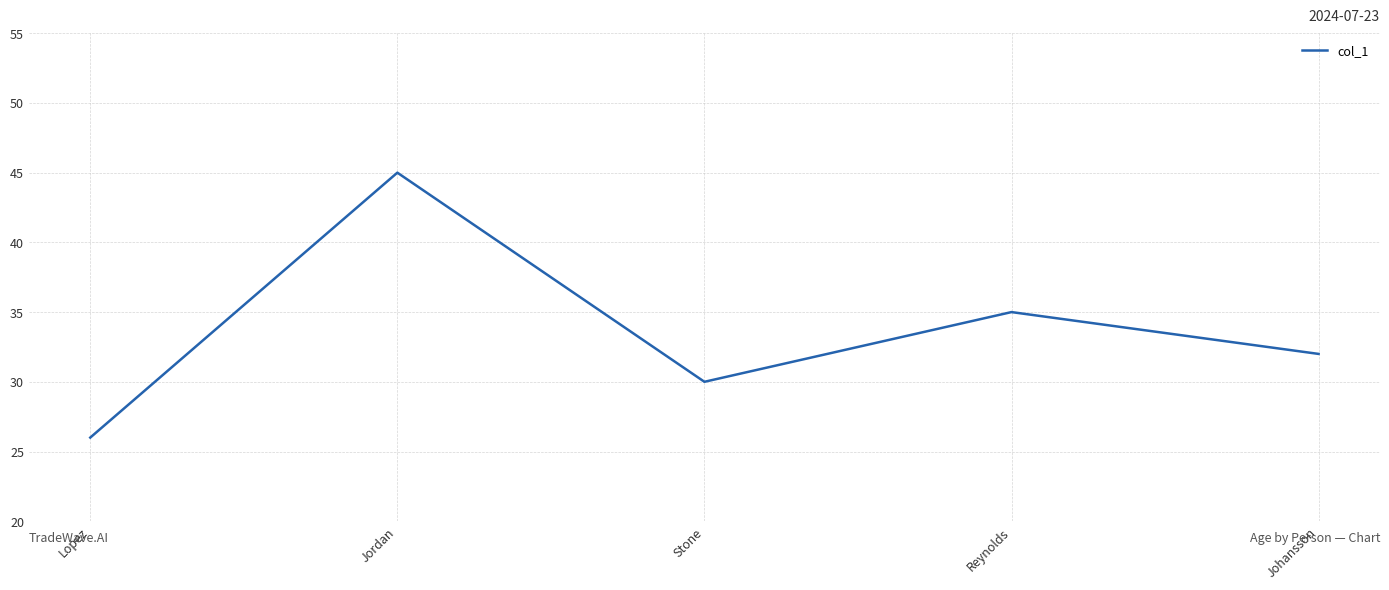

What is the difference between the second highest and minimum values?

9